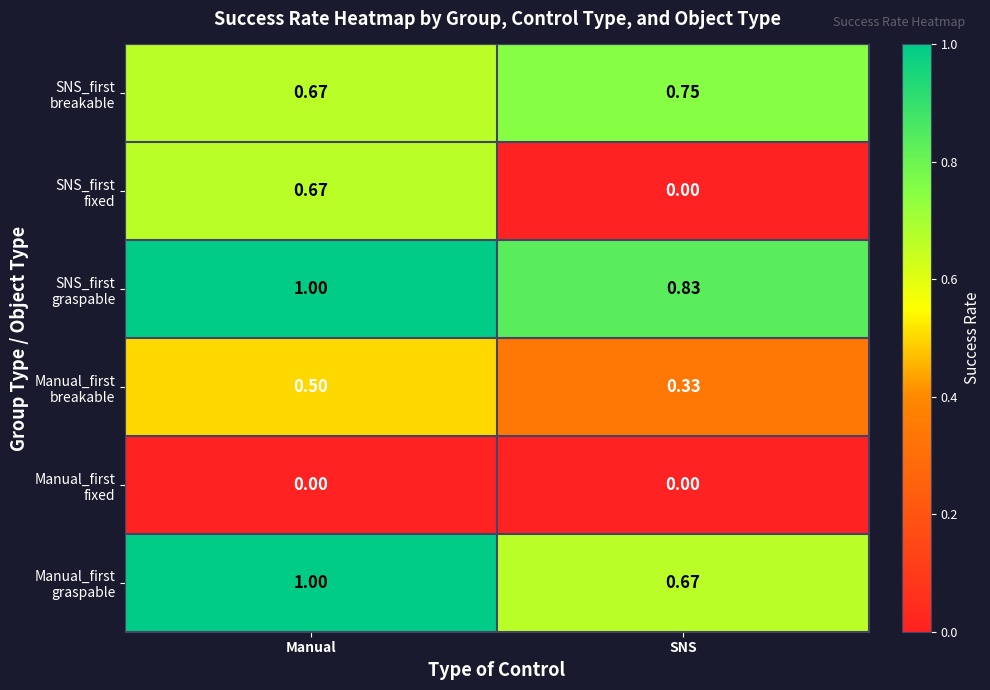

At which category is the sum across all series the highest?

Manual